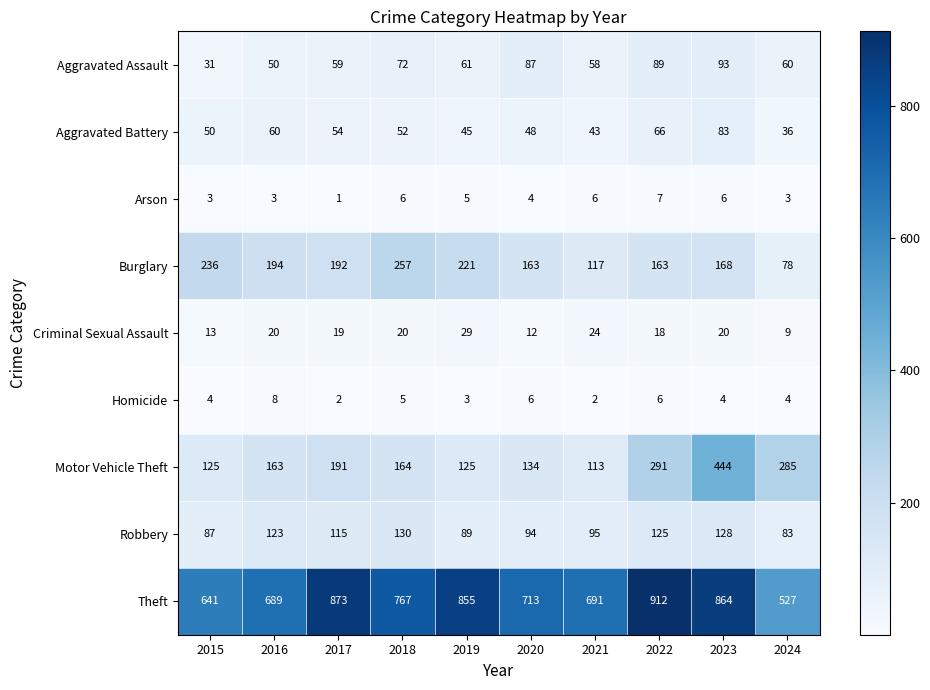

Which category has the highest value across all series?

2022